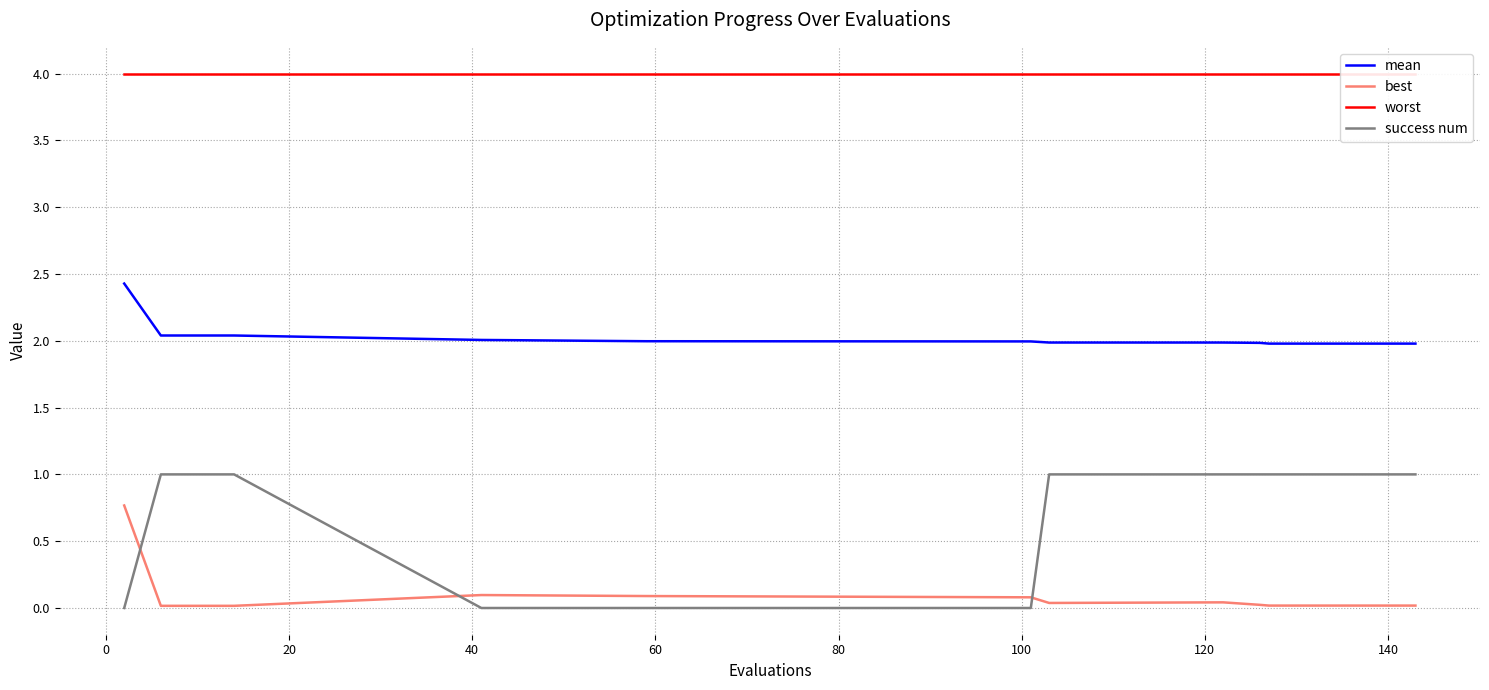

What are all the series names shown in the legend?

mean, best, worst, success num